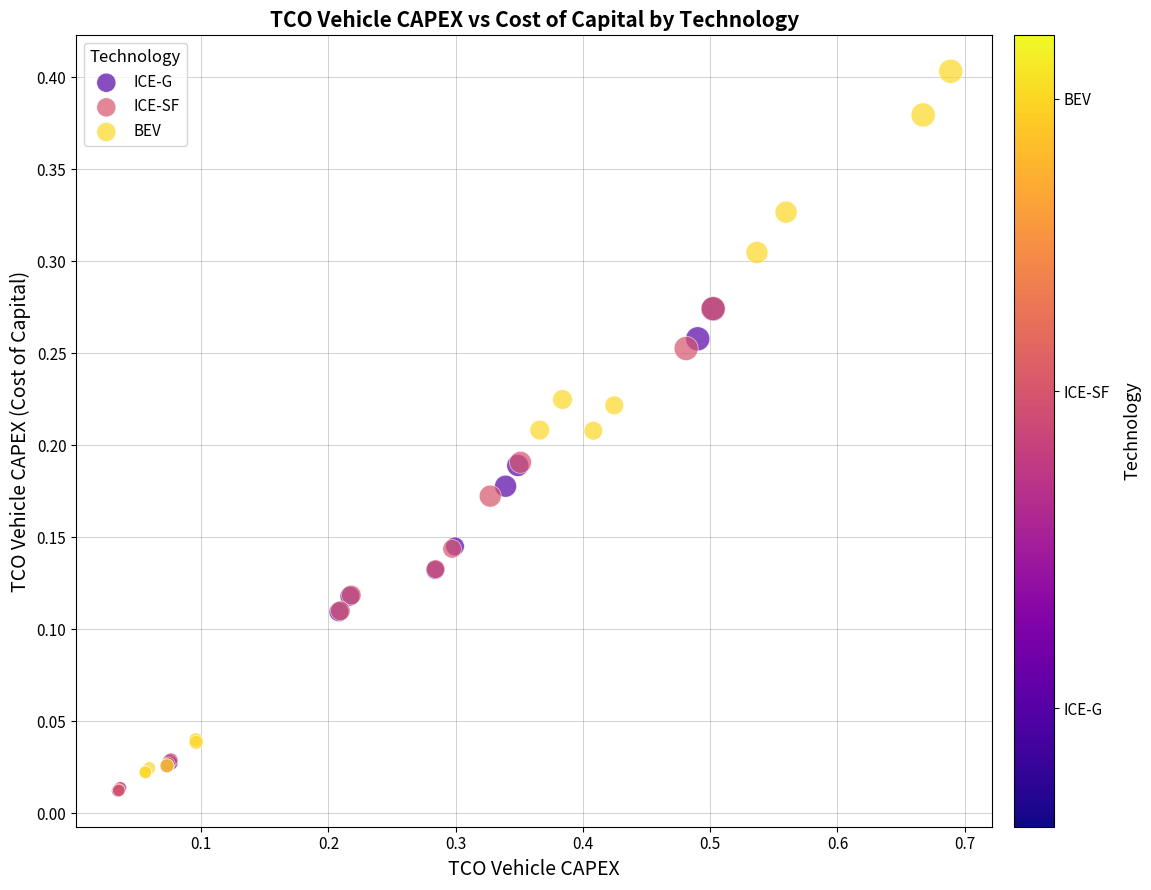

Which series reaches the maximum Y coordinate?

BEV